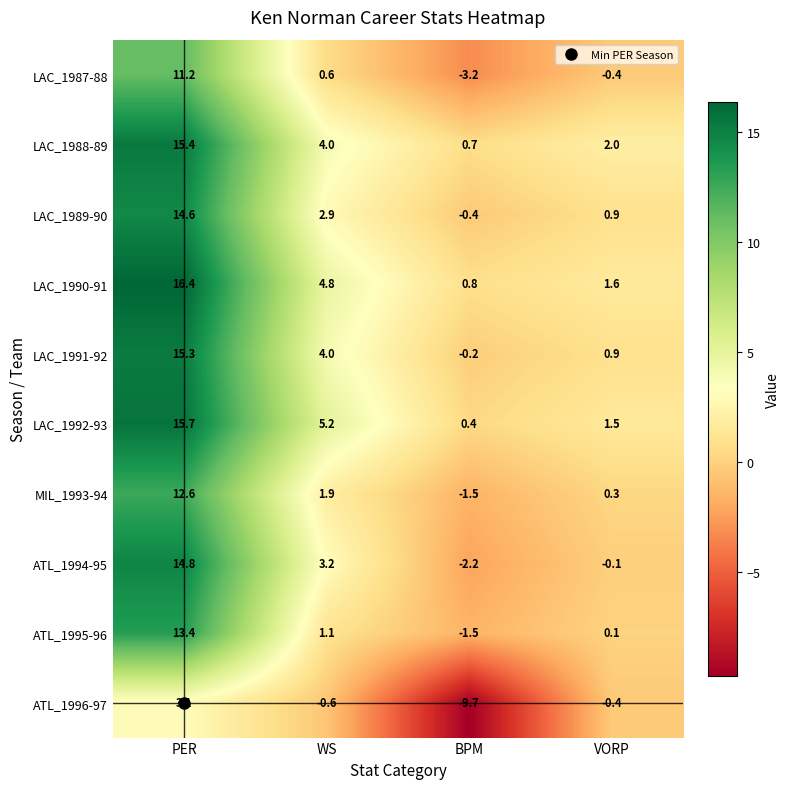

Is it true that LAC_1991-92 equals 0.9 at VORP?

True